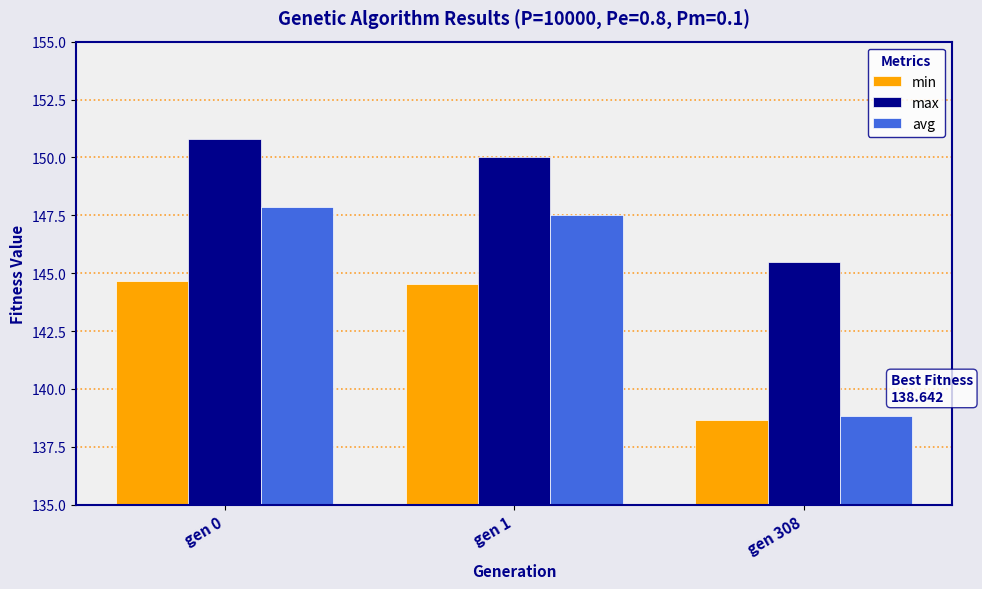

Rank the series at gen 0 from lowest to highest value.

min, avg, max